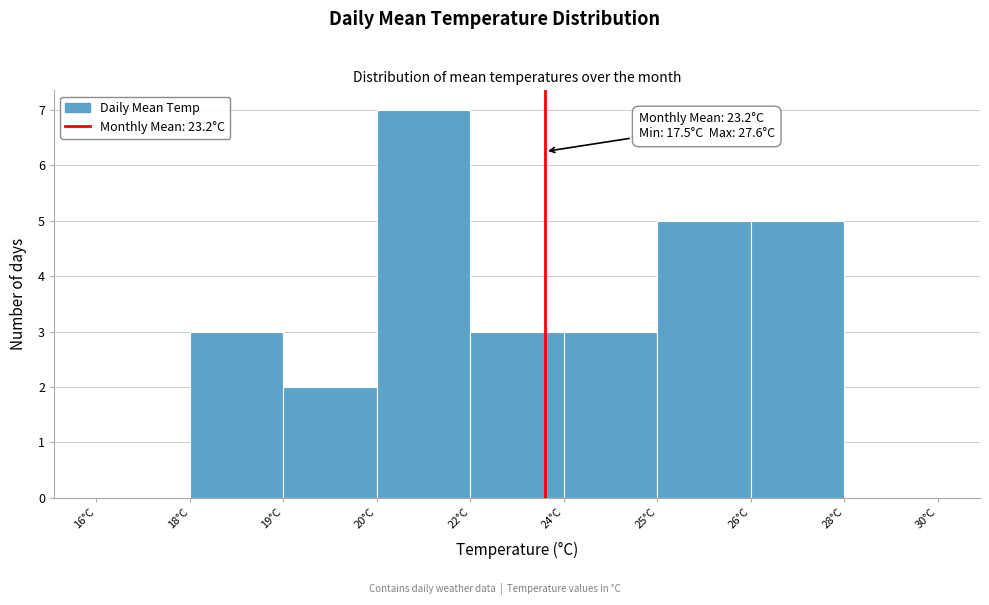

Reading left to right, list all the values displayed in this chart.

16°C=0	18°C=3	19°C=2	20°C=7	22°C=3	24°C=3	25°C=5	26°C=5	28°C=0